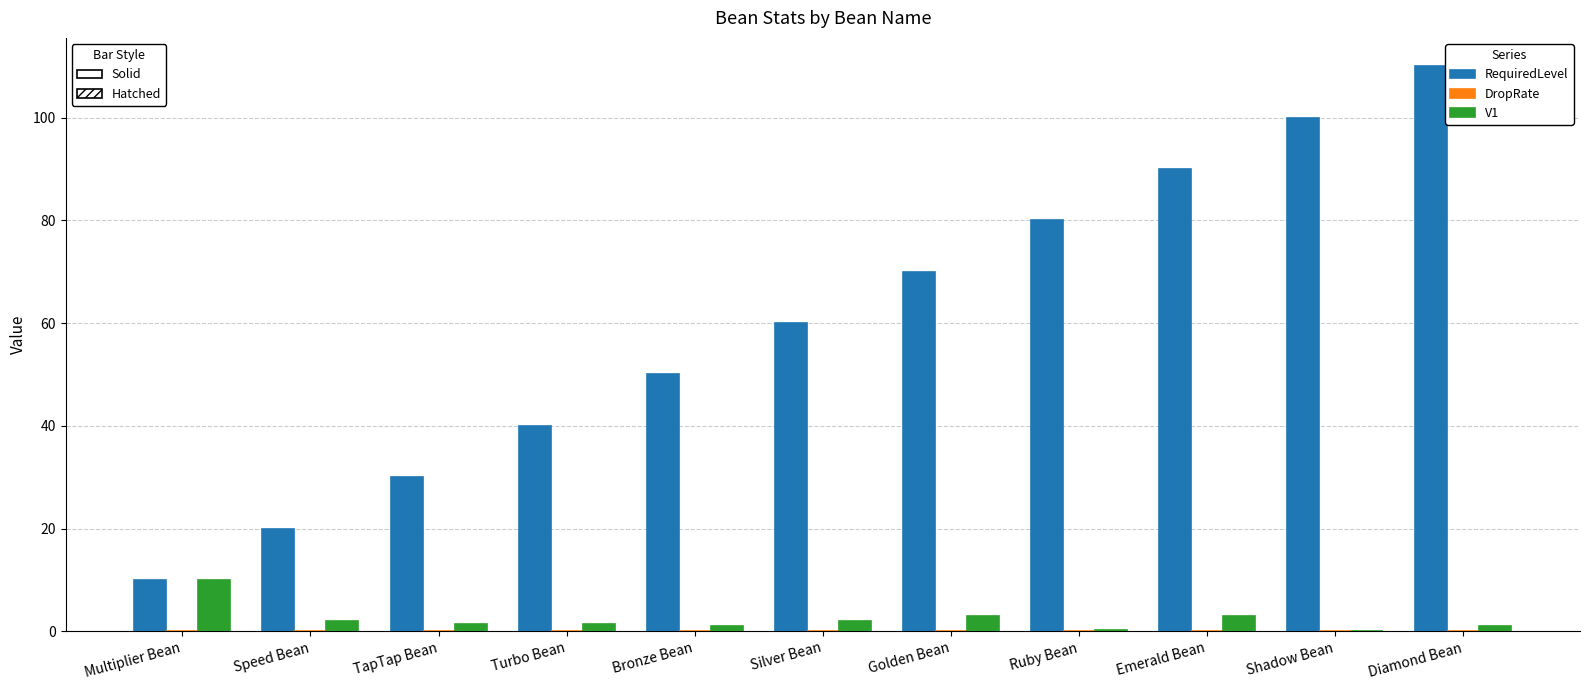

Between Speed Bean and Turbo Bean, which series saw the biggest shift?

RequiredLevel